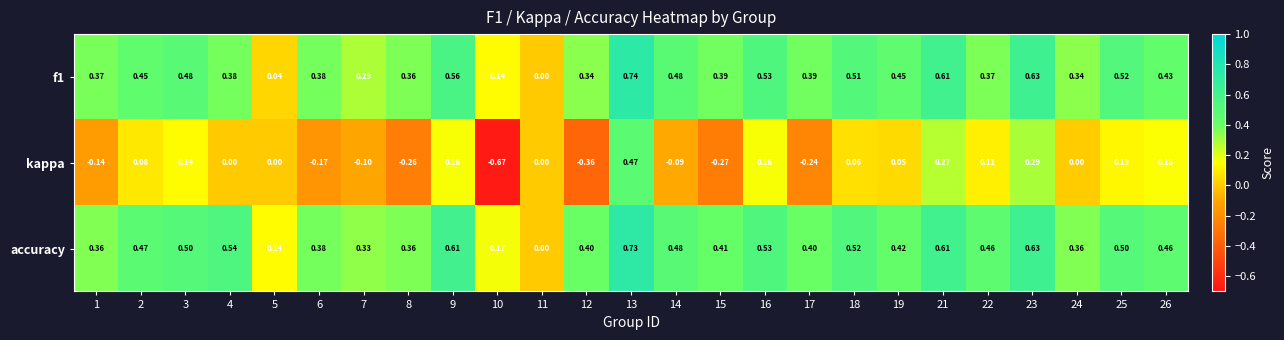

Count the number of data series in this chart.

3